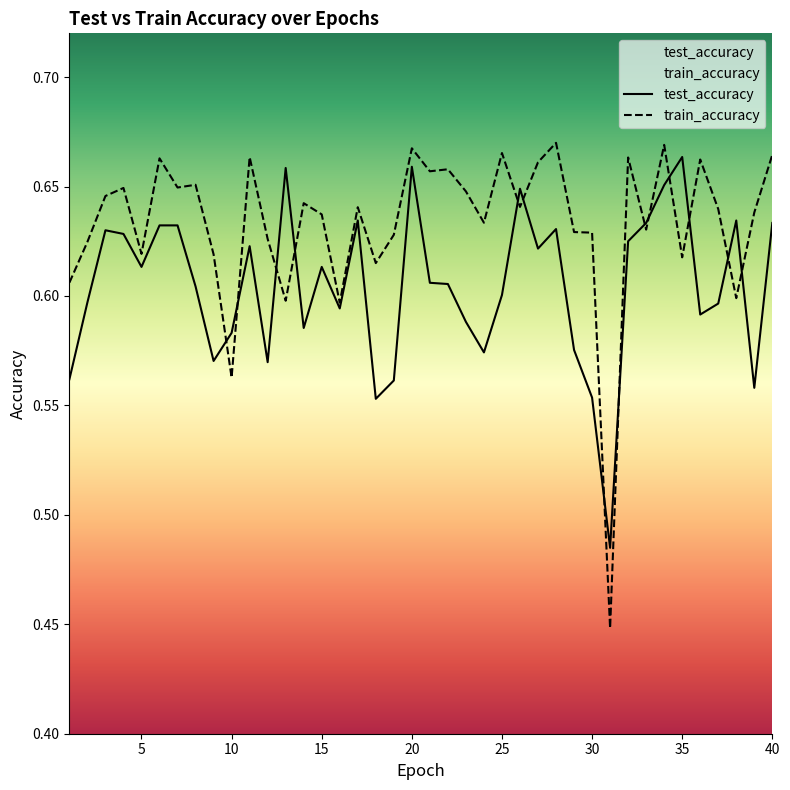

List the series in order of their overall mean, highest first.

train_accuracy, test_accuracy